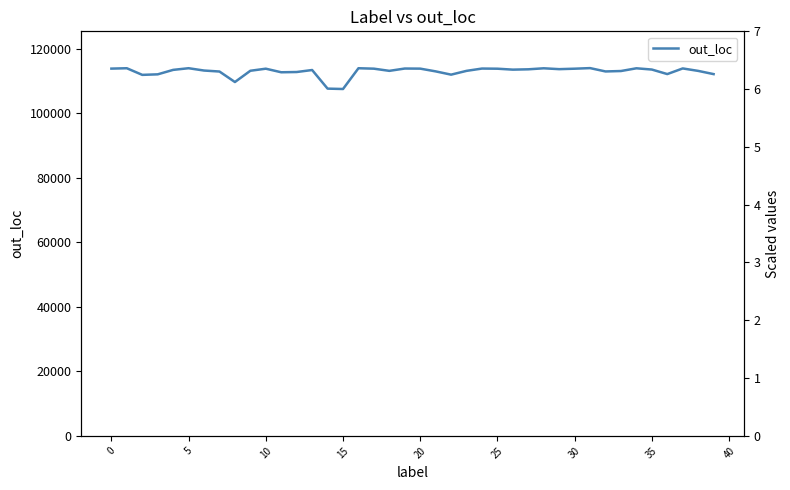

Between 5 and 20, which series saw the biggest shift?

out_loc